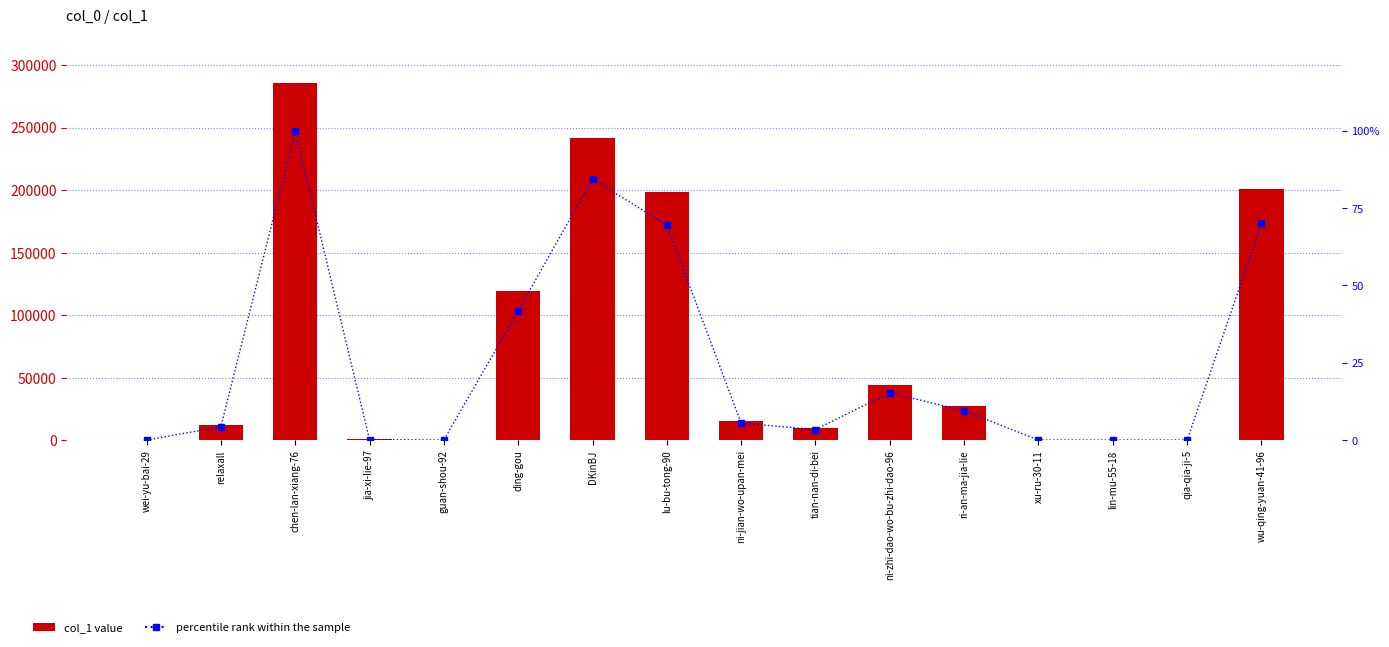

What is the approximate value of col_1 at qia-qia-ji-5?

49.0